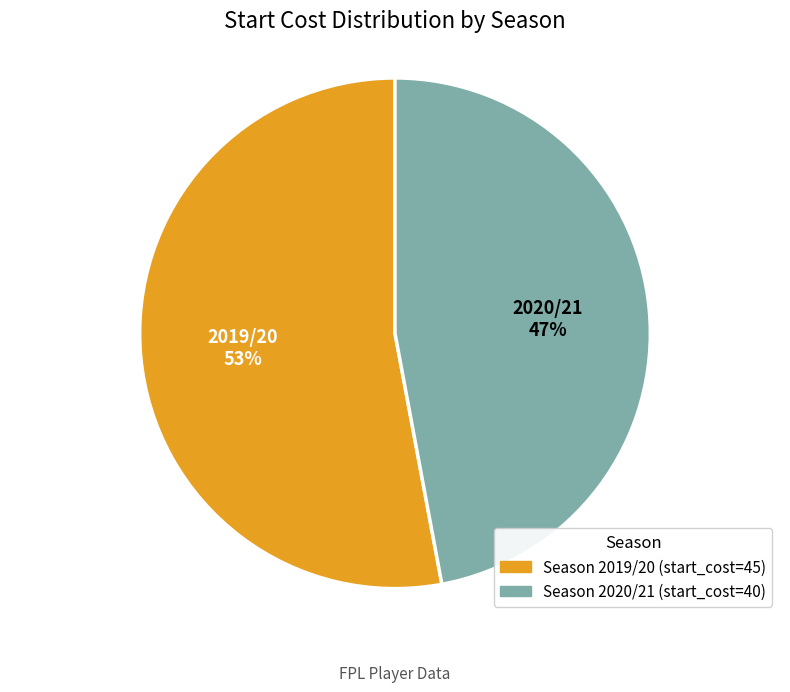

Is the sum of 2019/20 and 2020/21 greater than half?

Yes